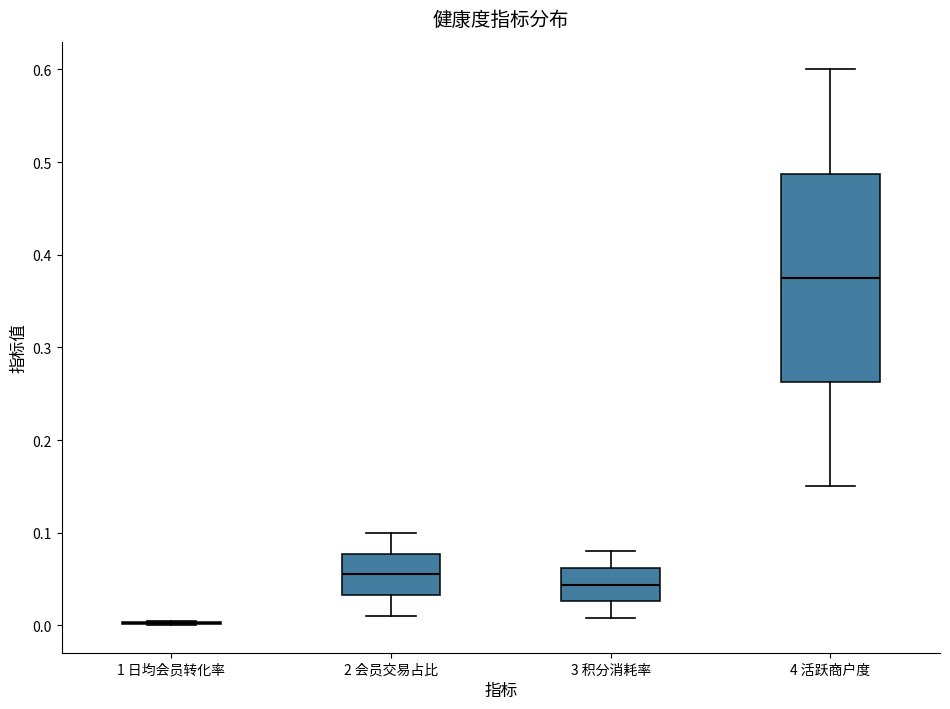

Reading left to right, transcribe this box plot: for each box, give where its median line is, the range the box spans, and where its two whiskers end, as read against the y-axis. The values are not printed on the chart, so give them approximately, as read against the axis.

1 日均会员转化率: box collapsed to a line at 0.00, whiskers 0.00 to 0.01
2 会员交易占比: median 0.06, box 0.03 to 0.08, whiskers 0.01 to 0.10
3 积分消耗率: median 0.04, box 0.03 to 0.06, whiskers 0.01 to 0.08
4 活跃商户度: median 0.38, box 0.26 to 0.49, whiskers 0.15 to 0.60